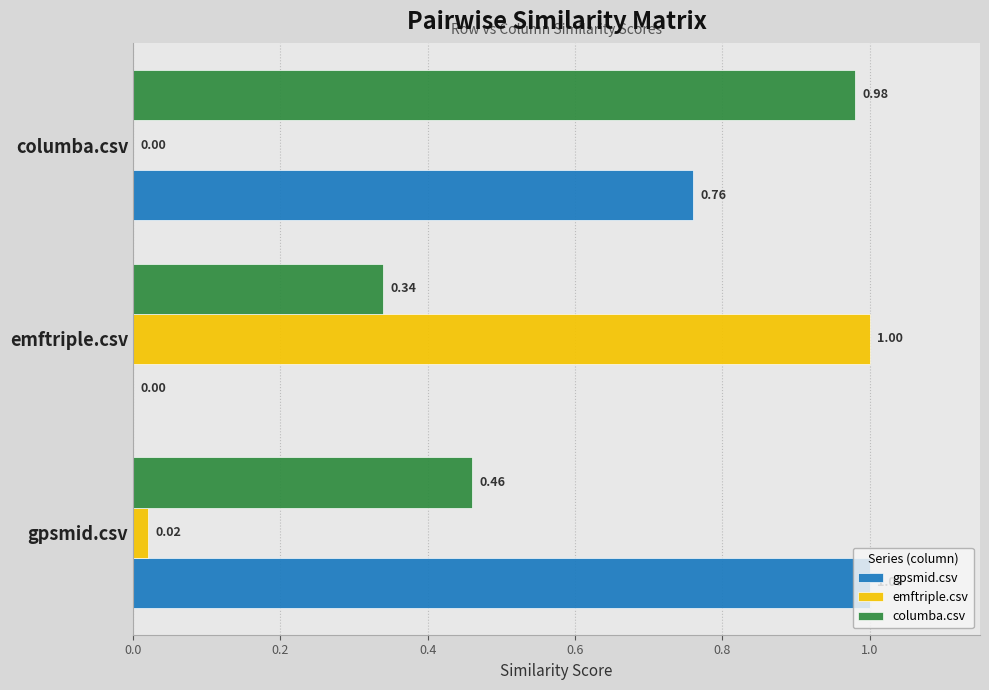

At which label is columba.csv closest to 0?

emftriple.csv